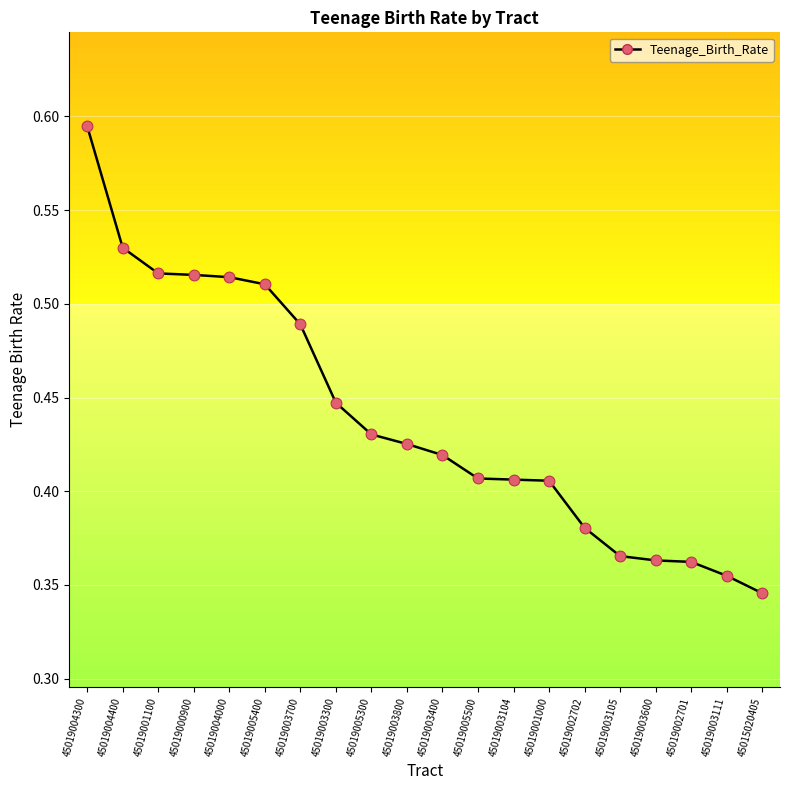

Which has a higher value, 45019003700 or 45019005500?

45019003700